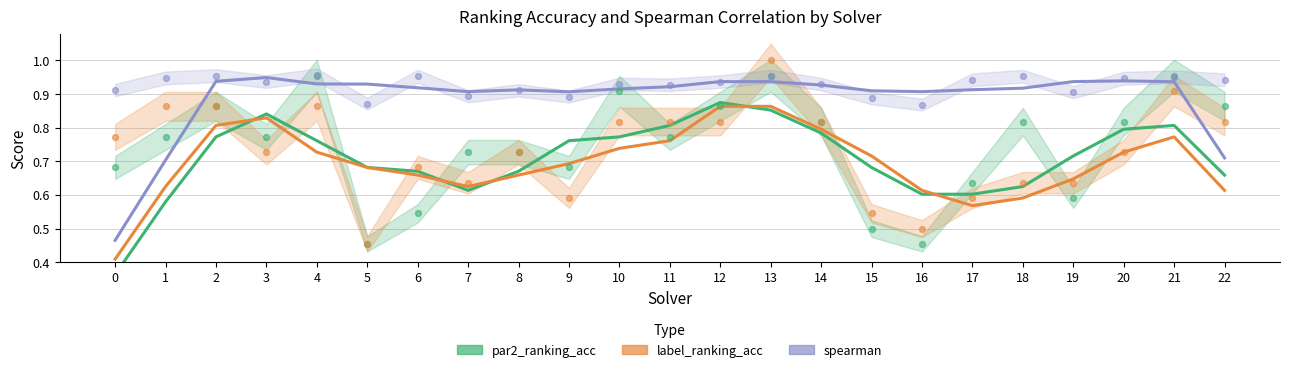

Is the value of label_ranking_acc at 14 greater than the value of spearman at 18?

No